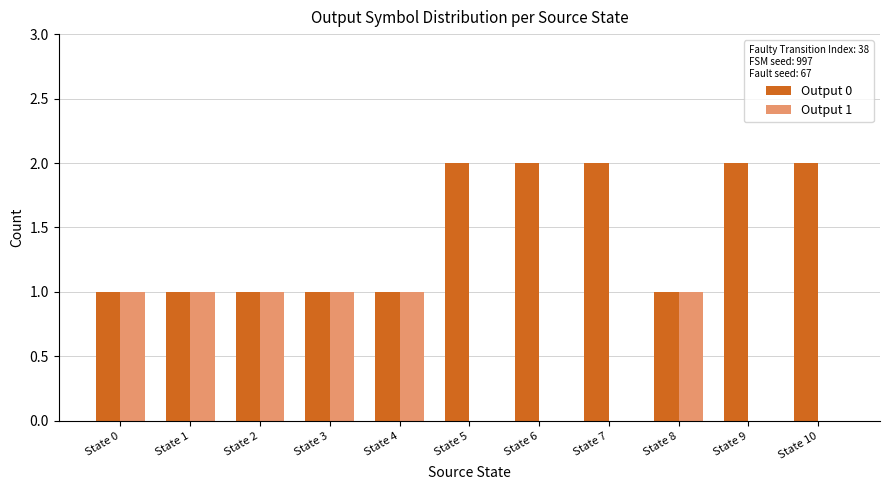

What is the average value of the Output 1 series?

1